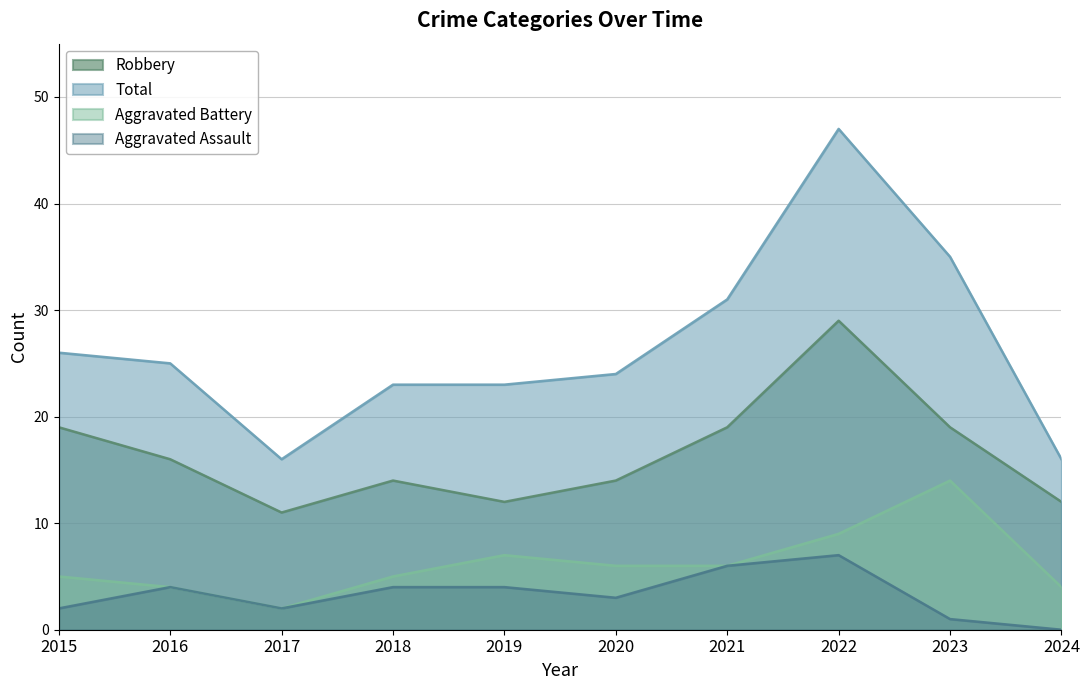

Reading right to left, extract all data points from this chart.

Robbery: 12	19	29	19	14	12	14	11	16	19
Total: 16	35	47	31	24	23	23	16	25	26
Aggravated Battery: 4	14	9	6	6	7	5	2	4	5
Aggravated Assault: 0	1	7	6	3	4	4	2	4	2